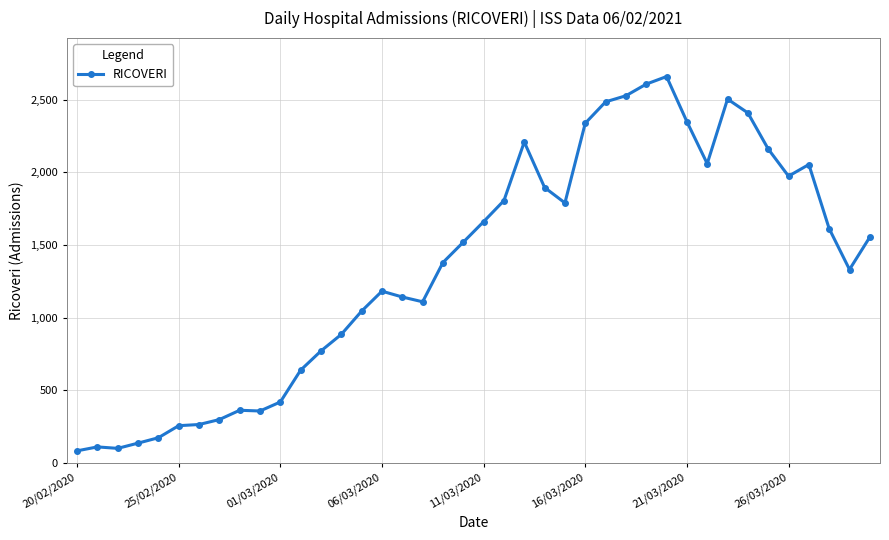

What is the smallest value displayed?

85